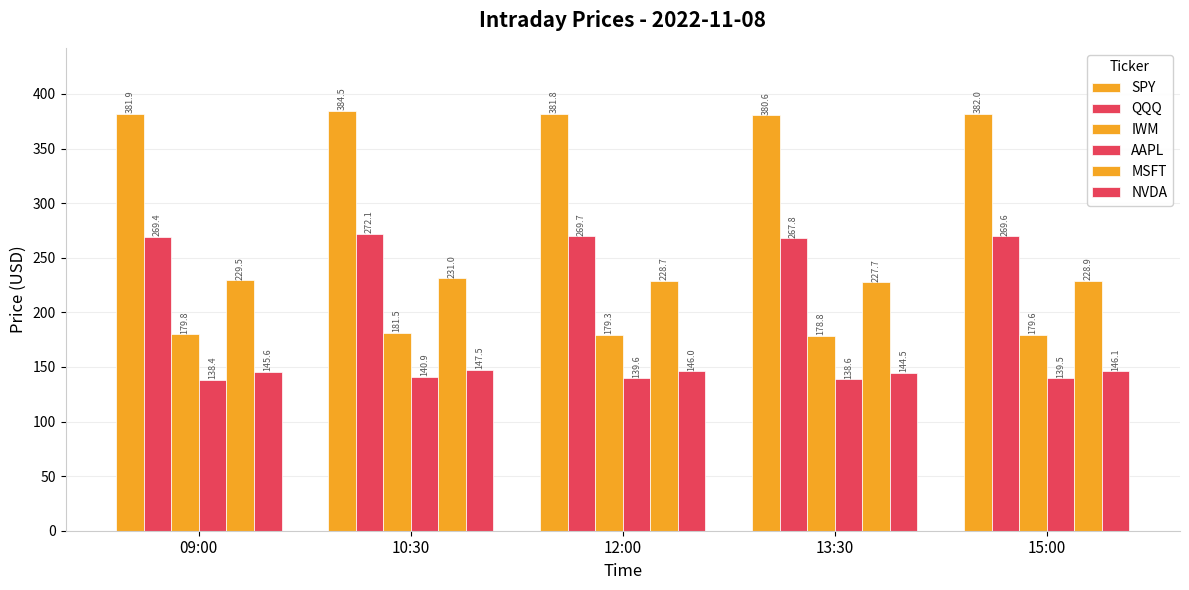

What is the maximum value shown in the chart?

384.5